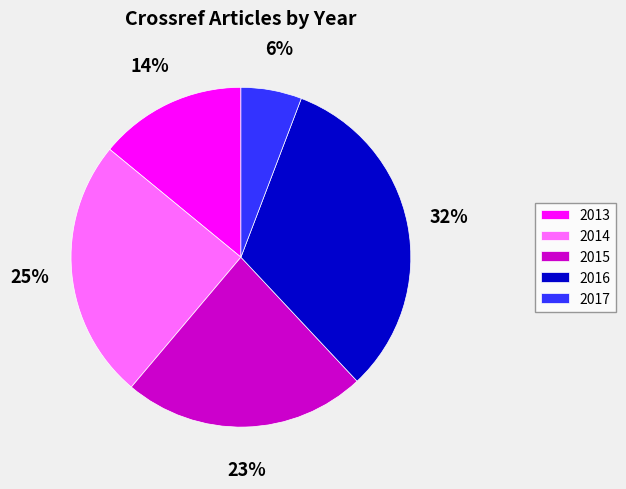

To the nearest percent, what is the average slice percentage?

20%